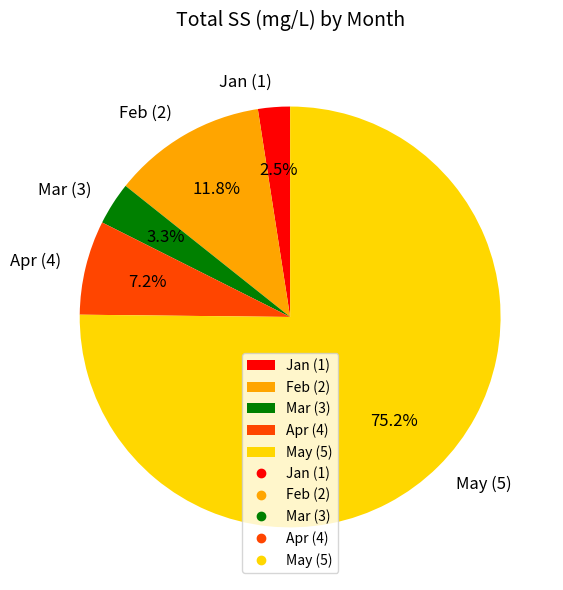

To the nearest percent, what is the average slice percentage?

20%